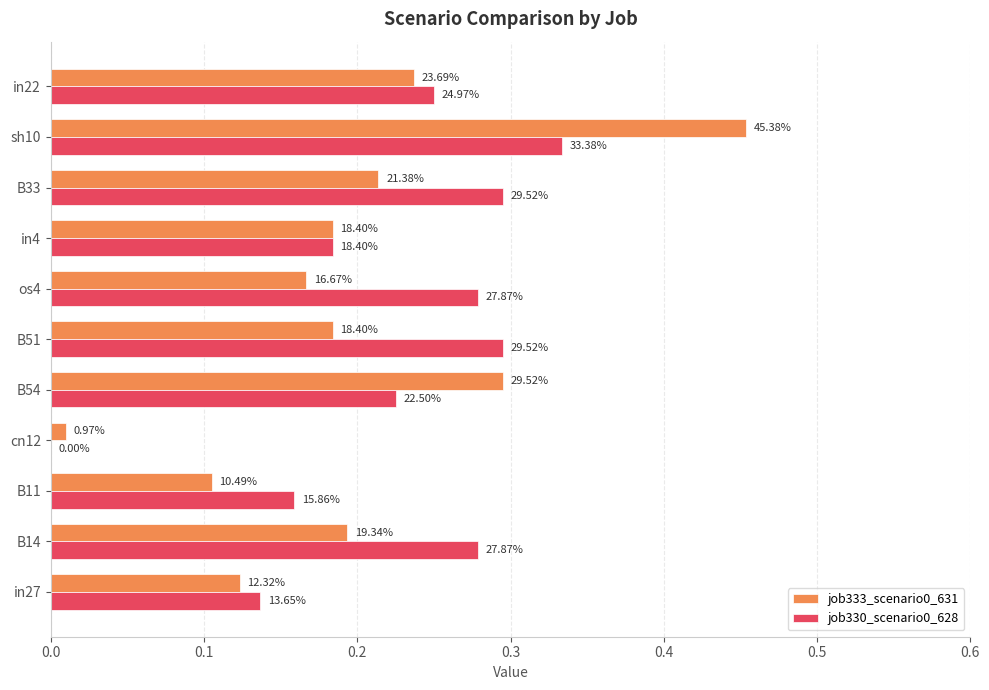

List the series in order of their overall mean, highest first.

job330_scenario0_628, job333_scenario0_631